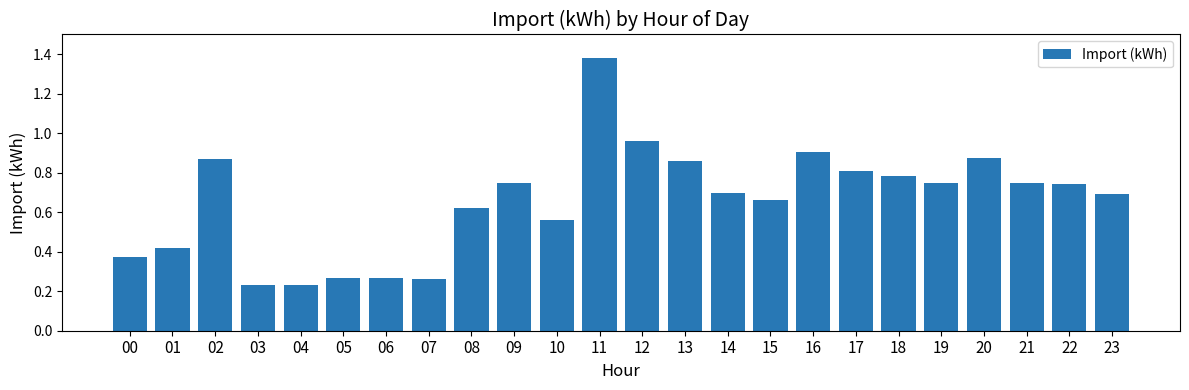

What is the change in value from 04 to 16?

+0.7